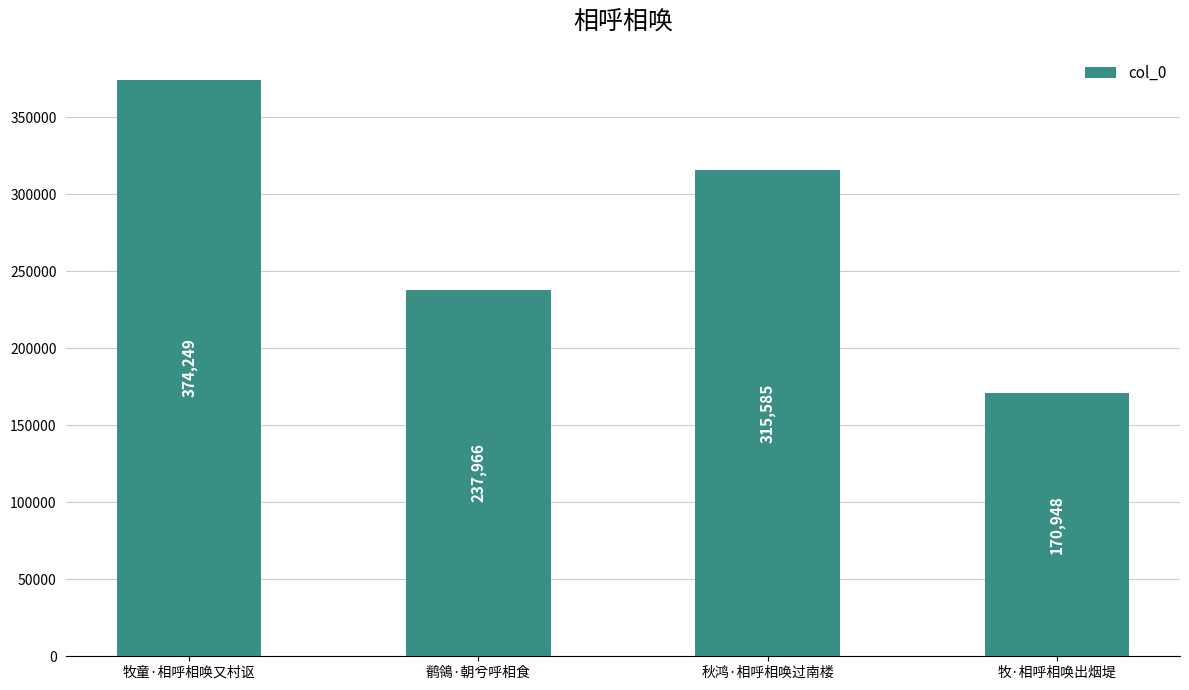

Reading right to left, transcribe all the data shown in this chart.

170948	315585	237966	374249